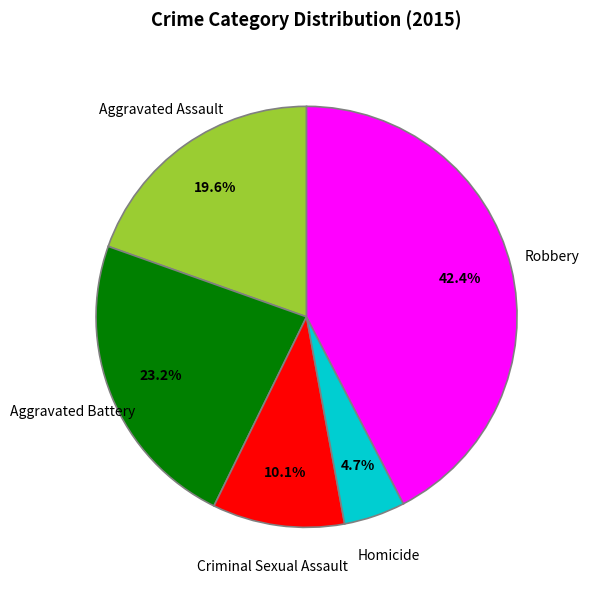

Rank the categories by value from highest to lowest.

Robbery, Aggravated Battery, Aggravated Assault, Criminal Sexual Assault, Homicide